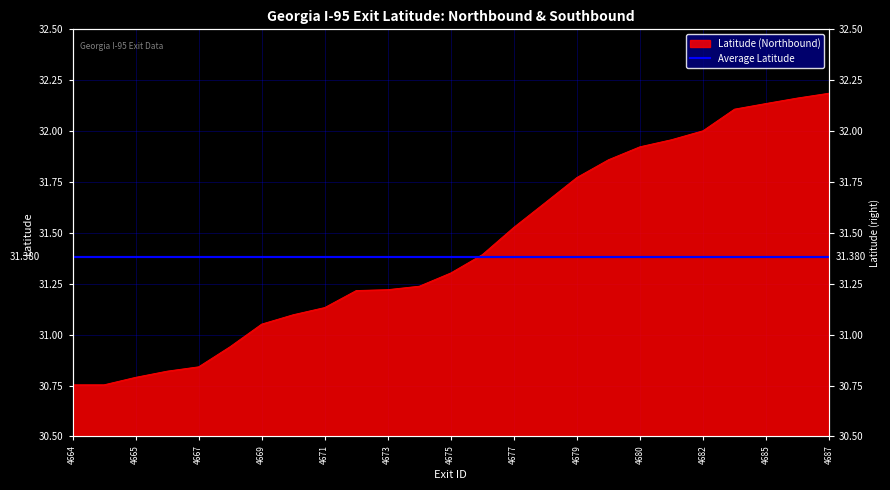

What is the greatest value displayed?

32.2